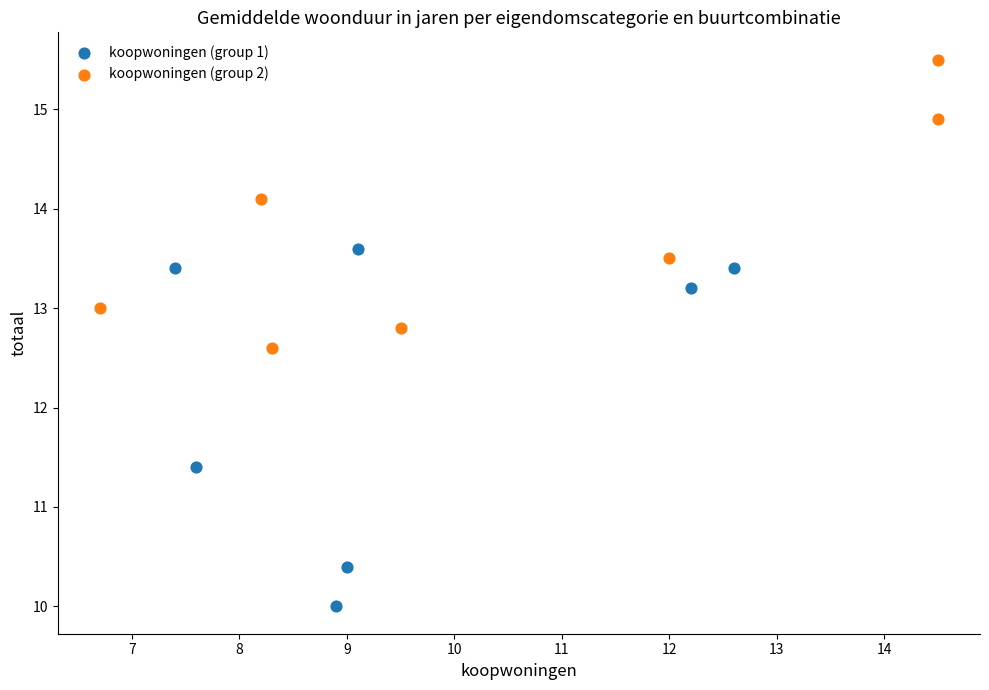

Which series has the largest Y range (max minus min)?

koopwoningen (group 1)